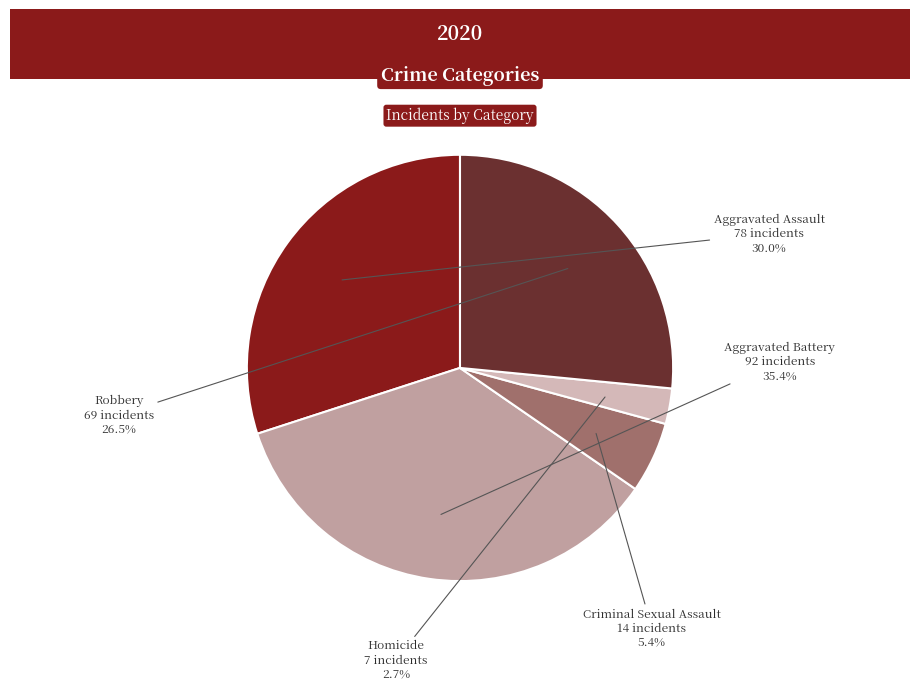

To the nearest percent, what is the difference between the largest and smallest slice percentages?

33%